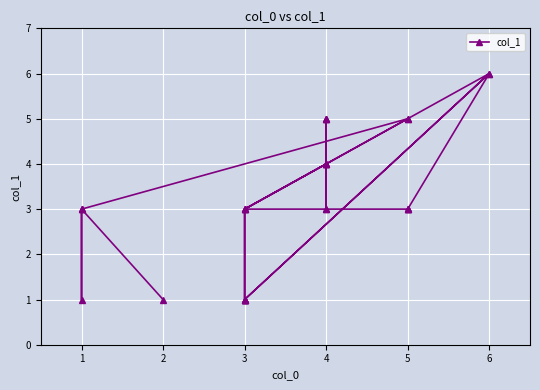

Reading right to left, extract all data points from this chart.

1	3	3	1	3	5	5	3	3	3	3	3	6	1	1	1	1	3	1	1	6	3	3	4	5	4	4	3	3	4	5	5